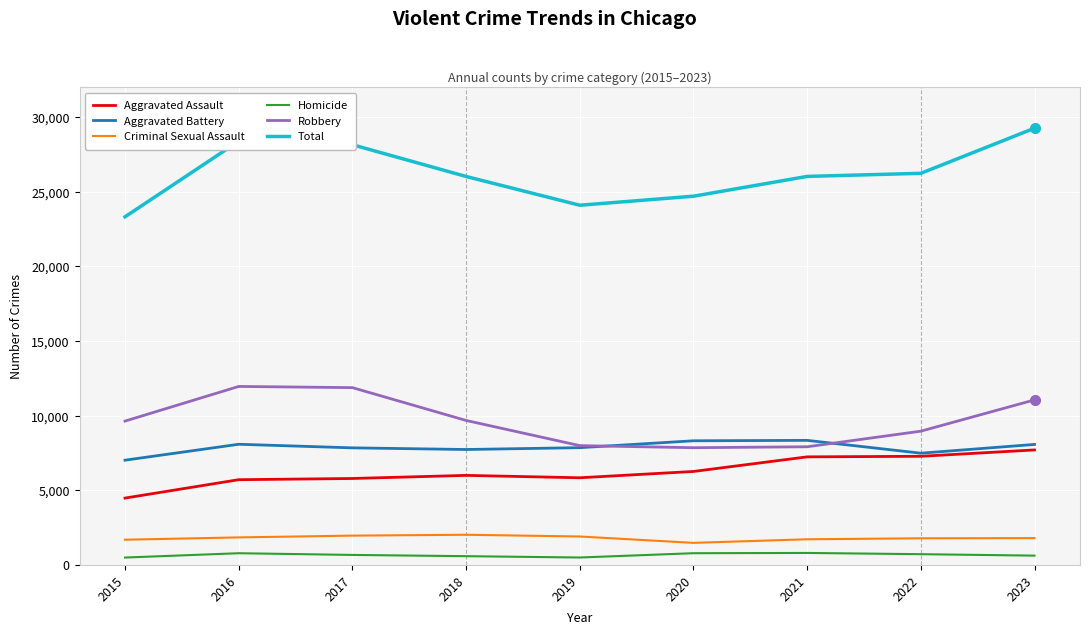

The value of Aggravated Assault at 2016 is 8640. True or false?

False